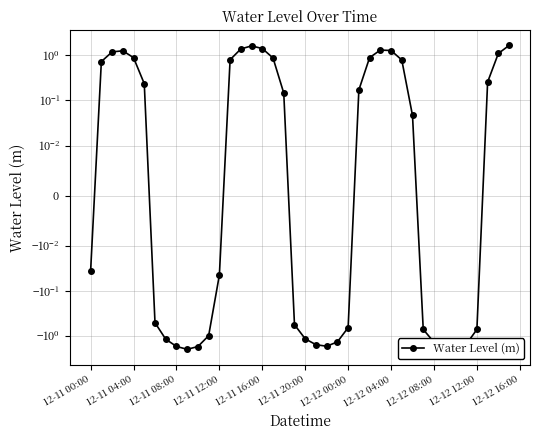

What is the value of the 3rd point from the left?

1.2